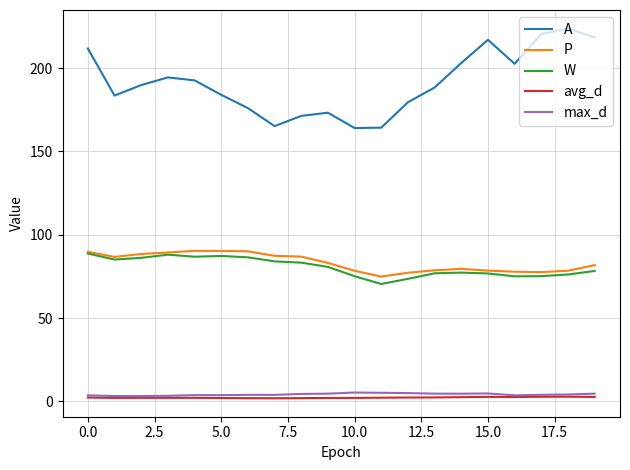

Which series has the widest spread of values?

A